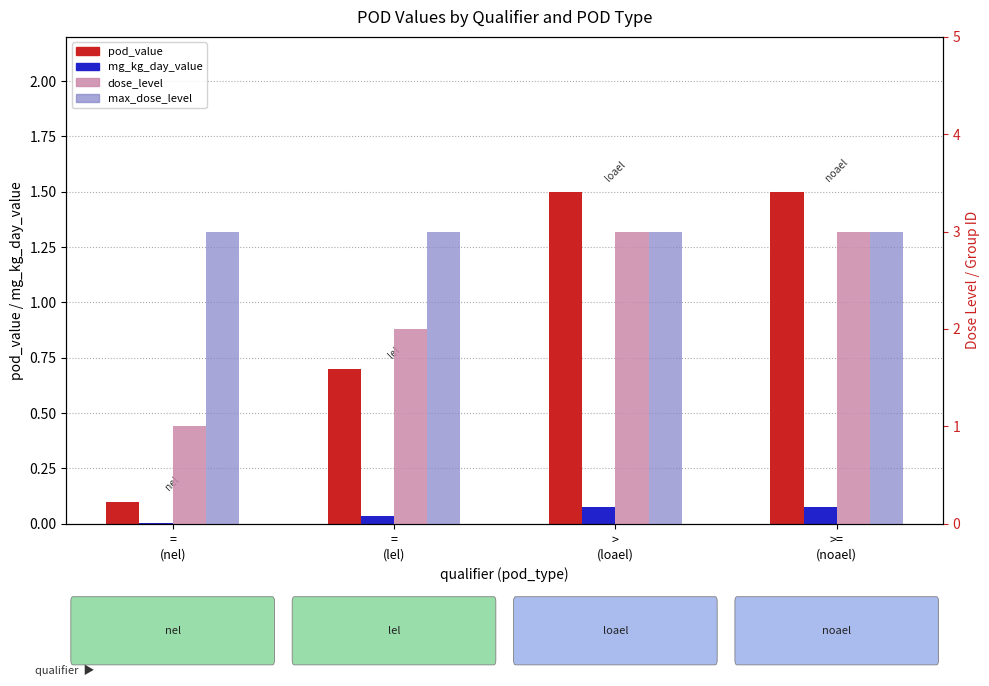

How many distinct data groups are displayed?

4